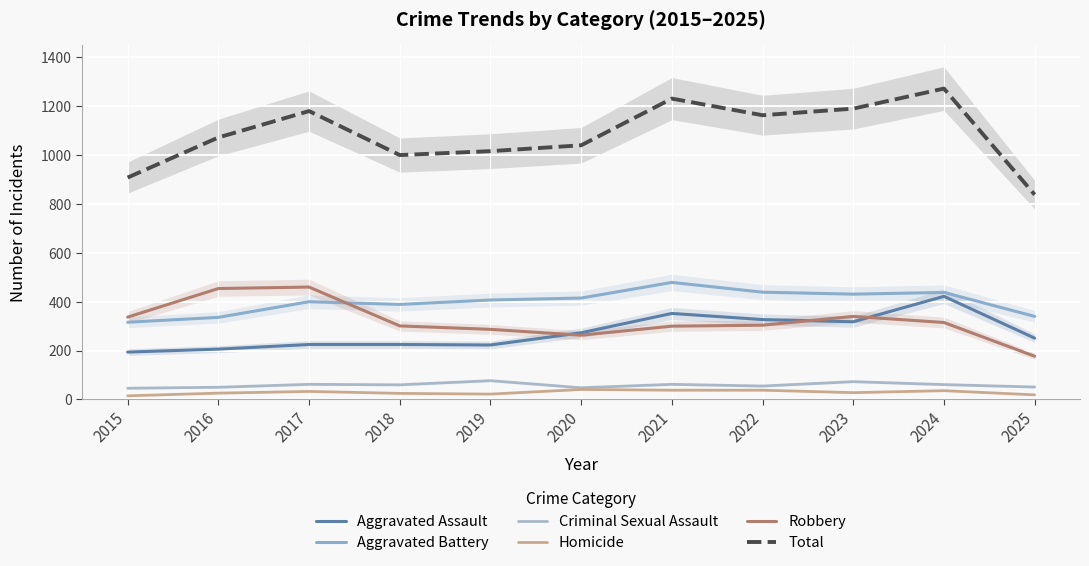

Is it true that Criminal Sexual Assault equals 62 at 2017?

True